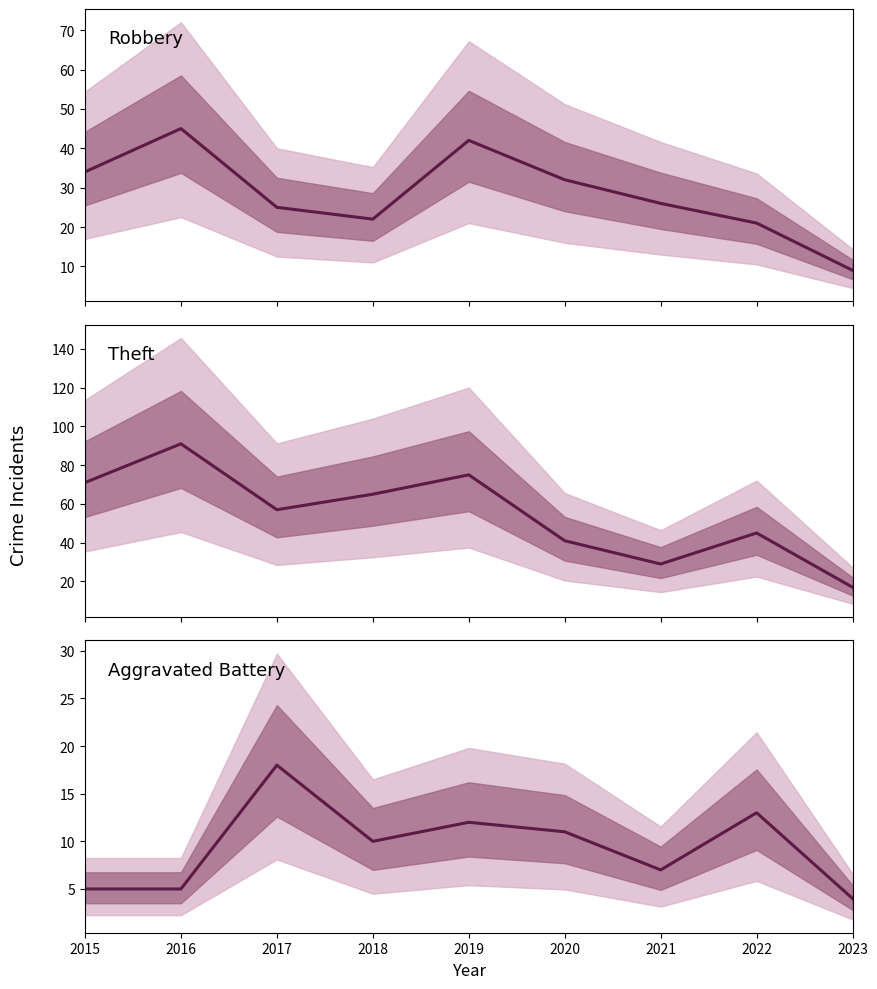

At which category is the sum across all series the highest?

2016